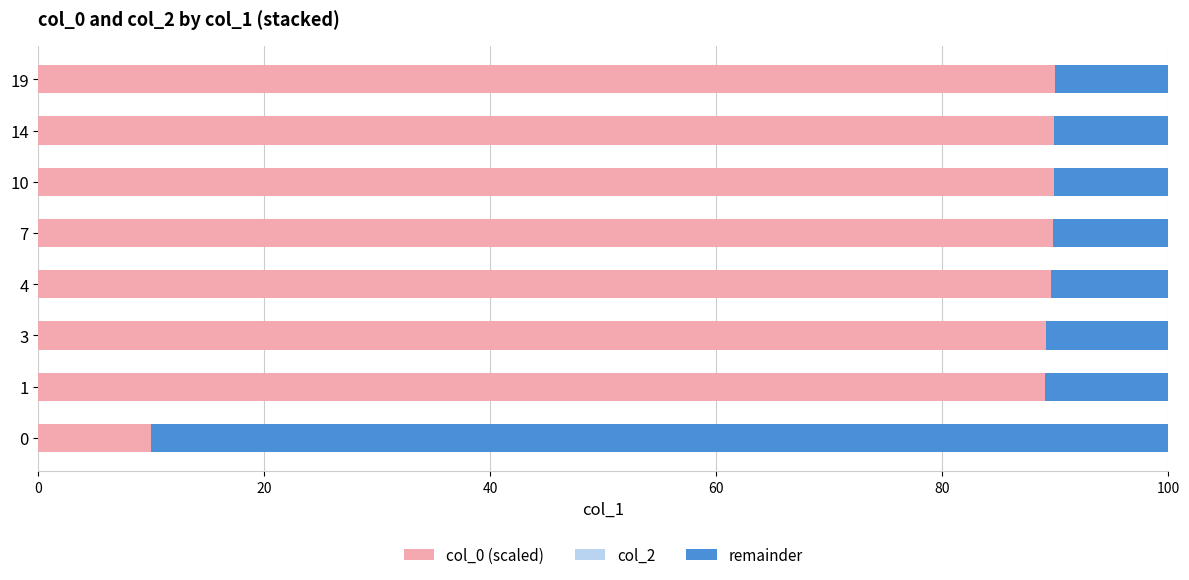

True or false: col_0 (scaled) has a value of 46.5 at 3.

False